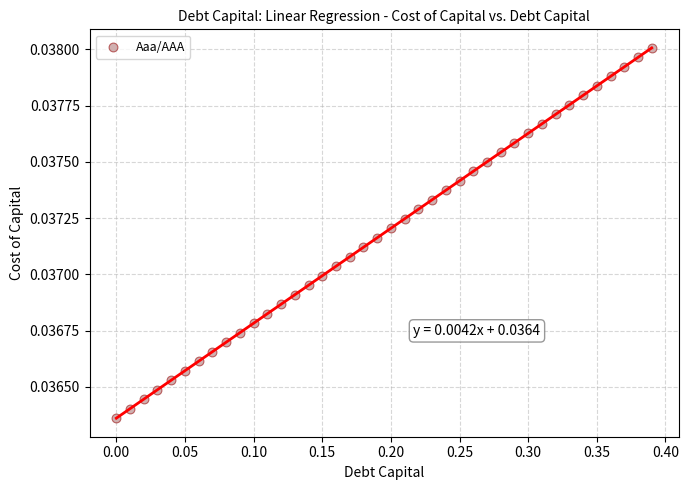

What is the range of X values (max minus min)?

0.4